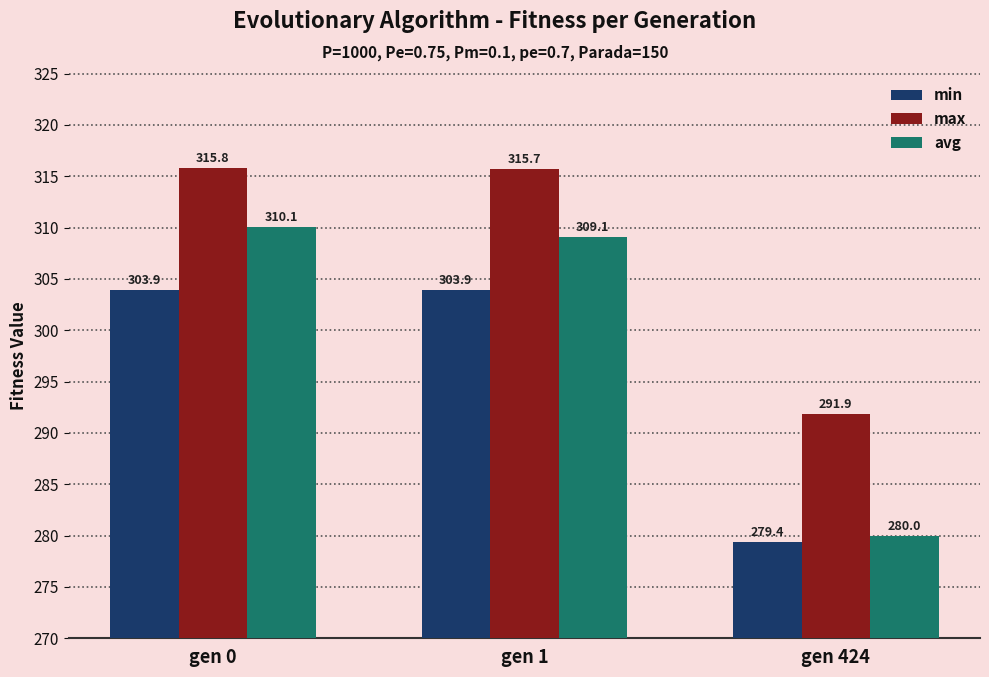

What is the minimum value shown in the chart?

279.4